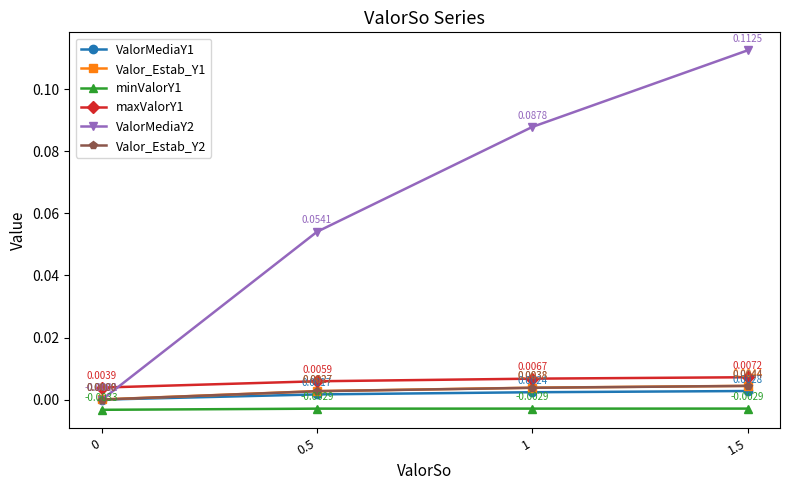

How many lines are shown in the chart?

6